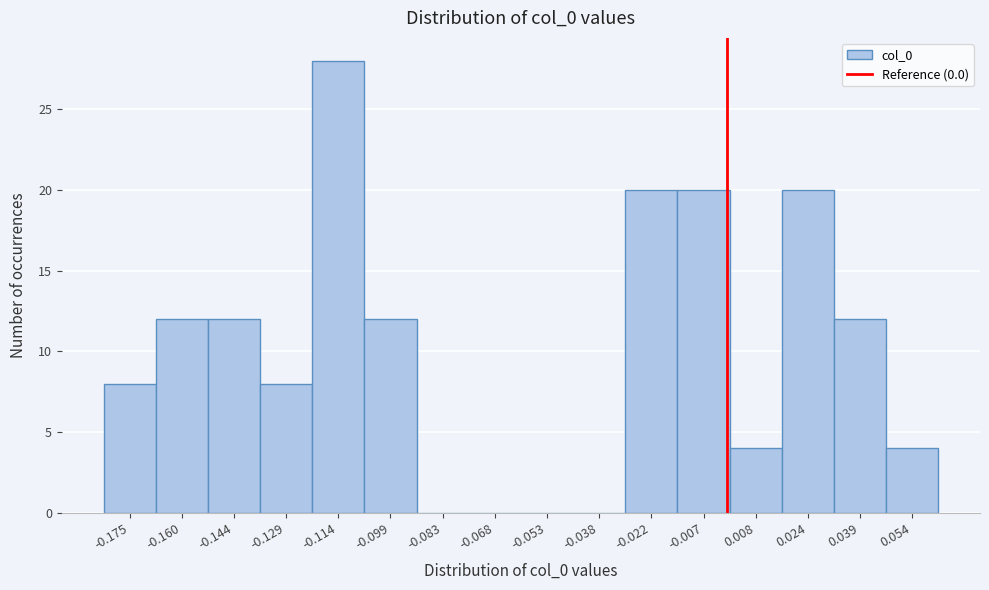

What is the height of the bar covering -0.168 to -0.152 on the x-axis? Neither the bar edges nor the heights are printed on the chart, so give them approximately, as read against the axes.

12